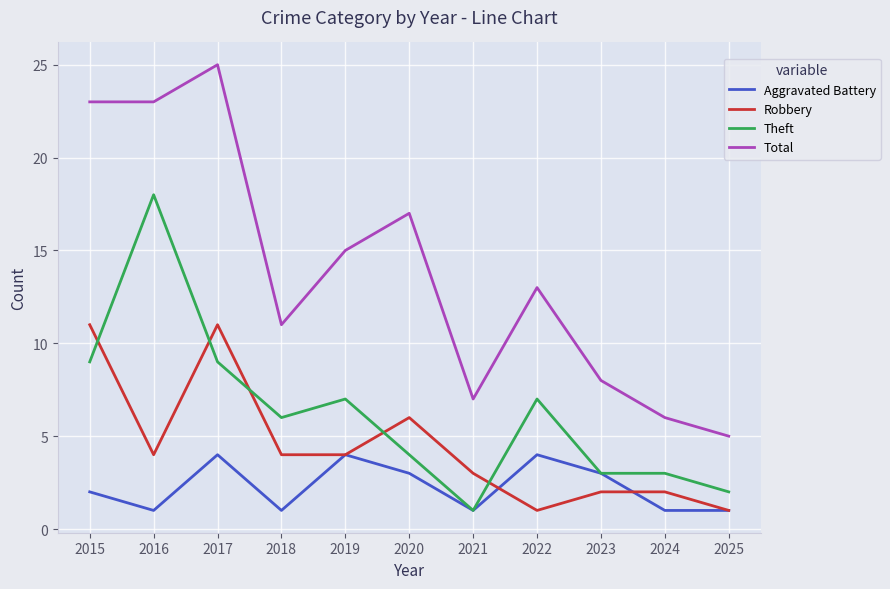

Is it true that Total equals 12 at 2023?

False